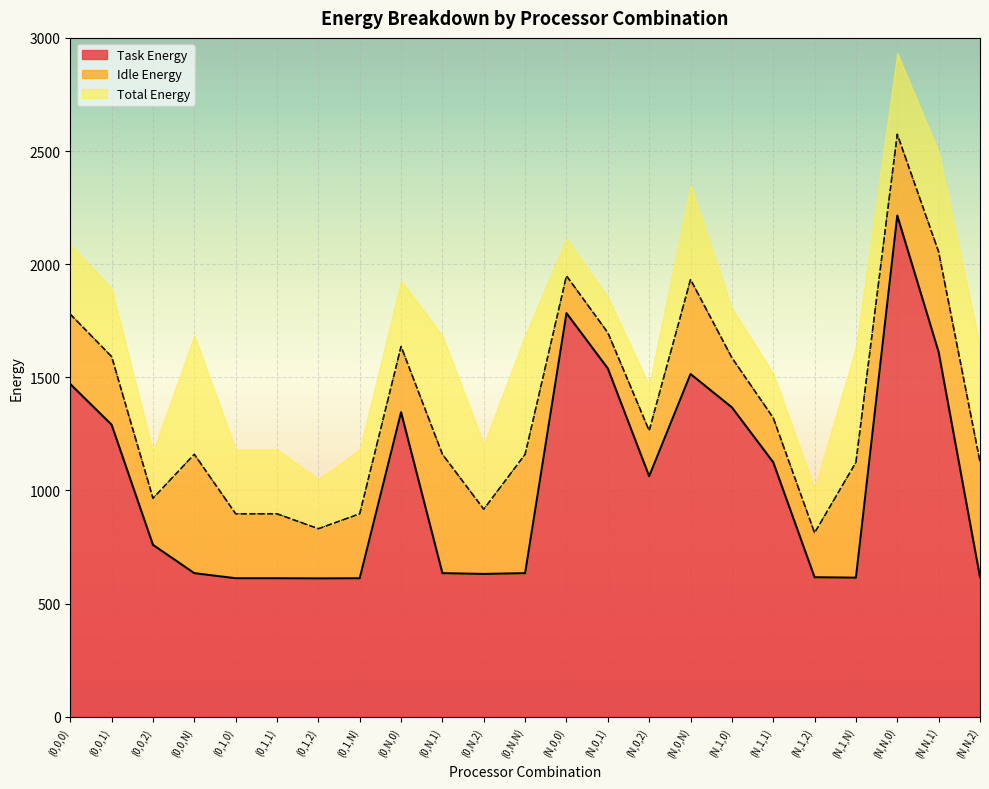

The value of Task Energy at (0,0,2) is 759.6. True or false?

True